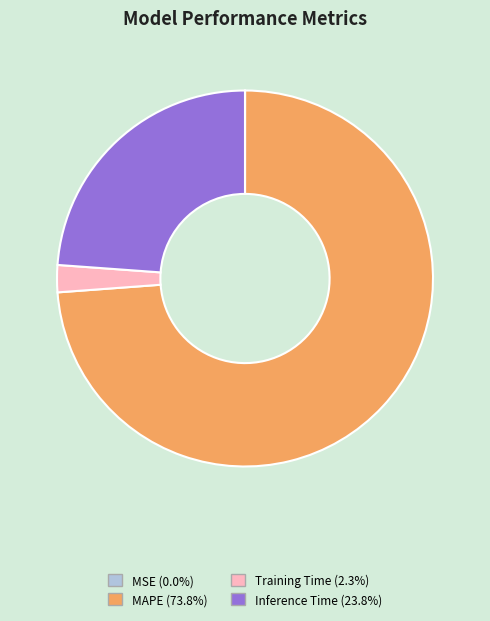

Which category has the biggest portion of the pie?

MAPE